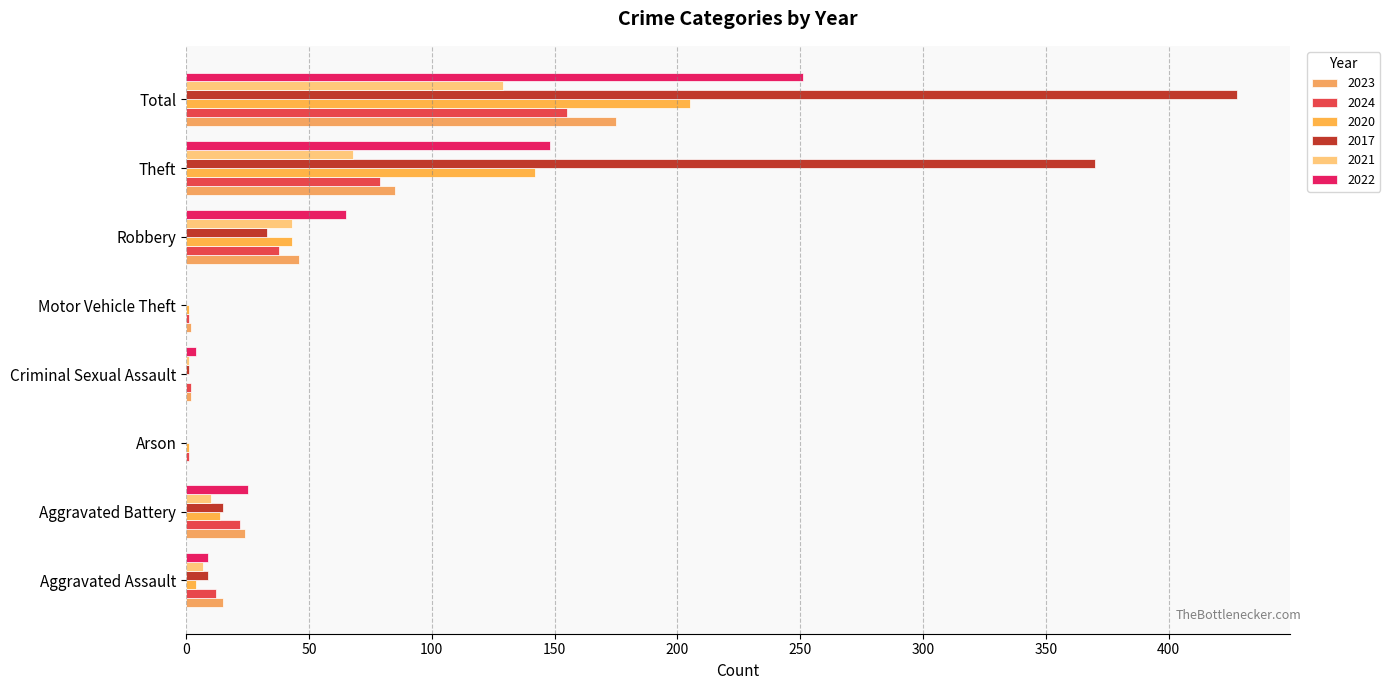

Count the number of categories in the chart.

8